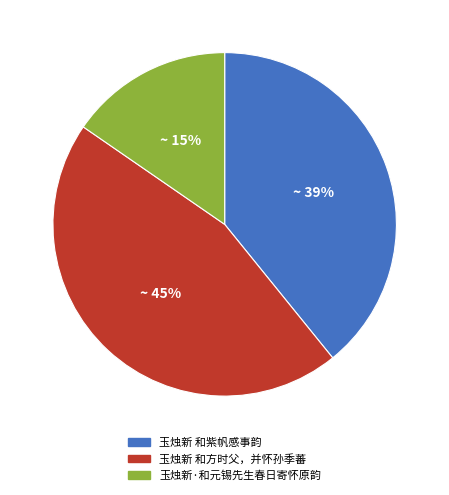

Which slice is the largest?

玉烛新 和方时父，并怀孙季蕃